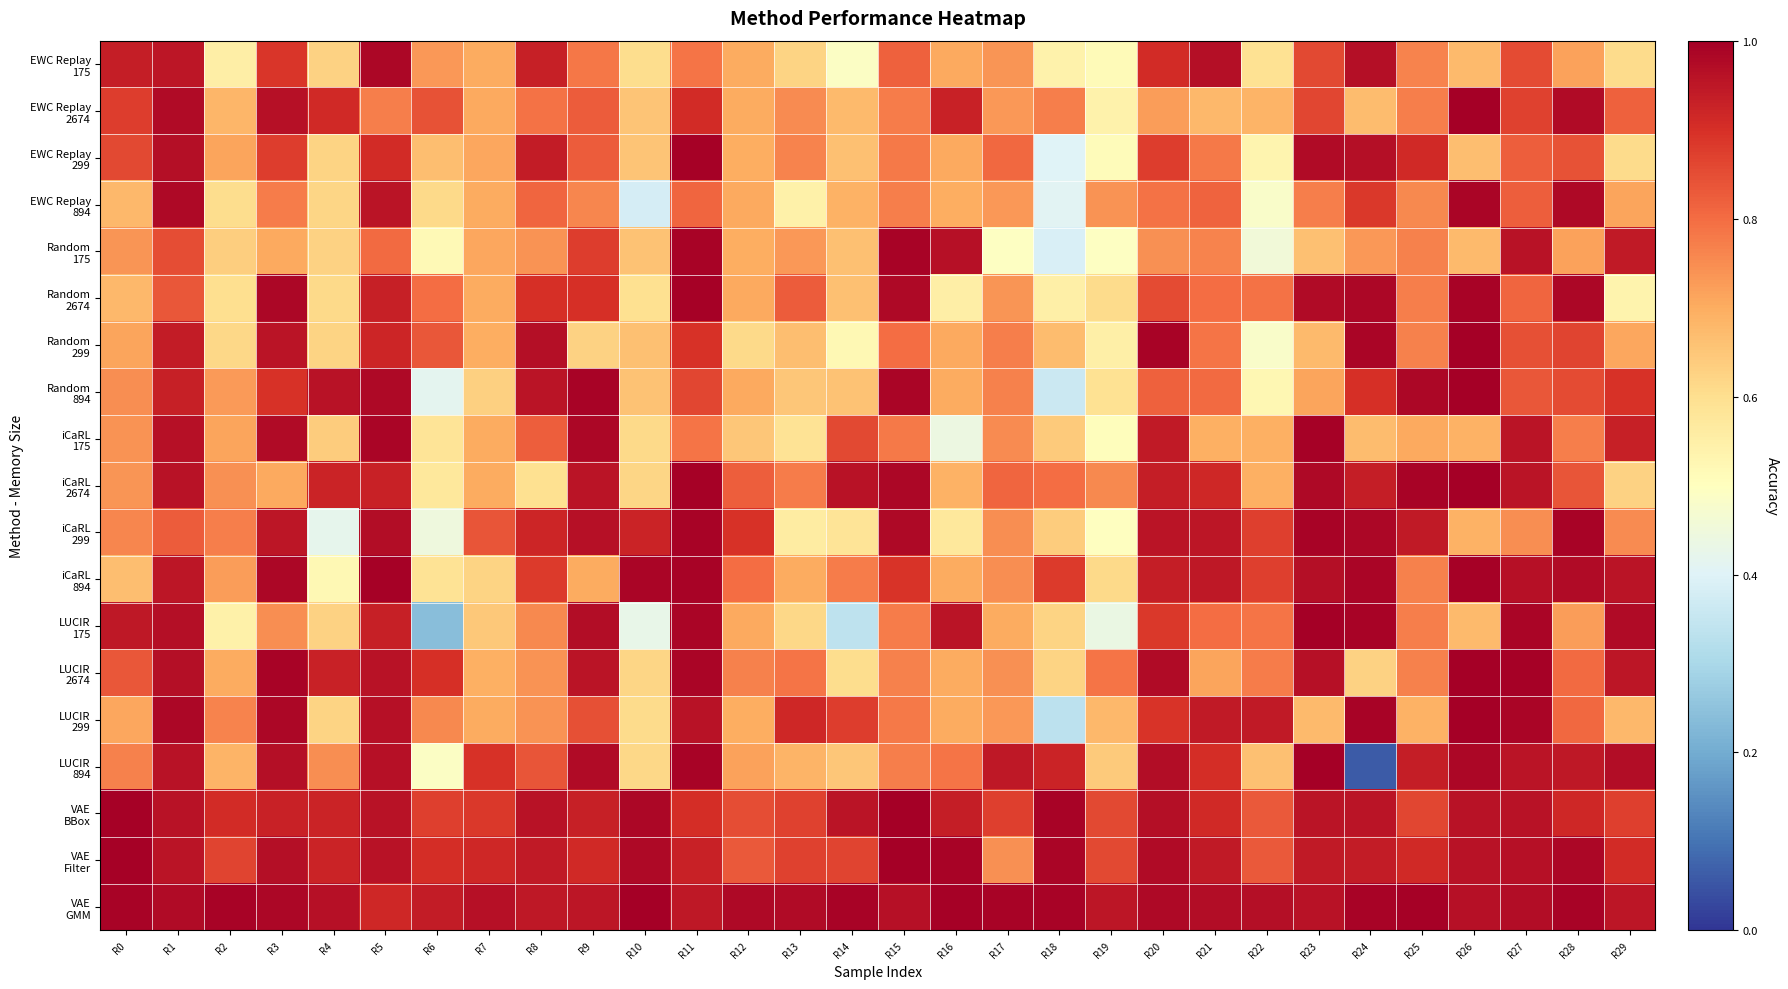

At which category does the chart reach its minimum across all series?

R24